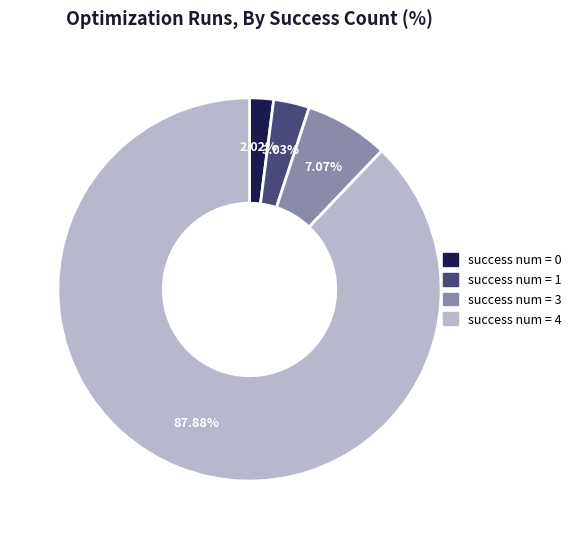

Is the sum of success num = 1 and success num = 3 greater than half?

No